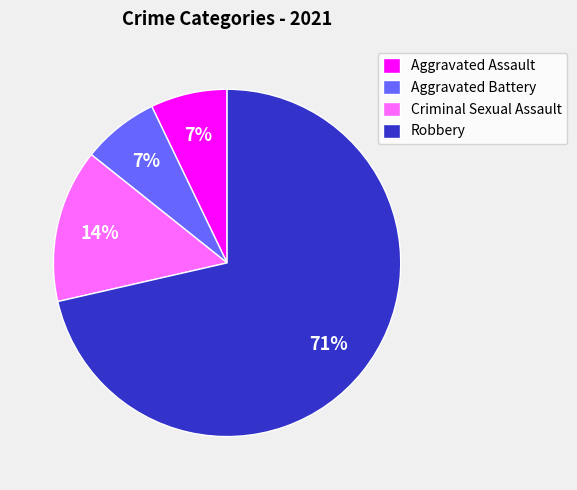

How many segments does this pie chart have?

4